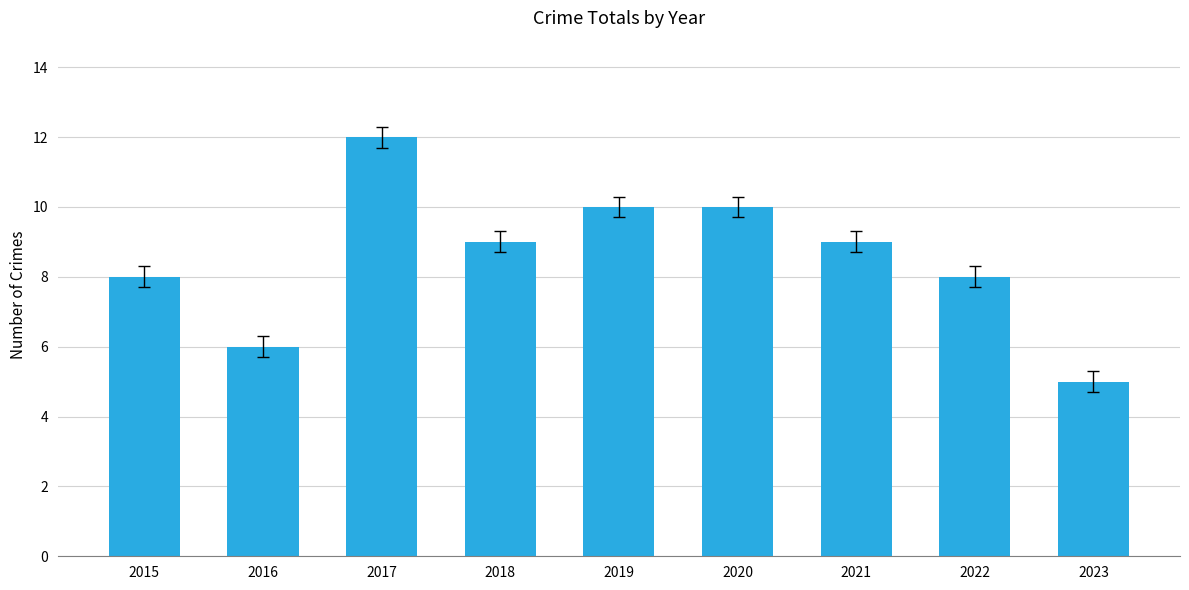

Count the values in the range 8 to 10.

6